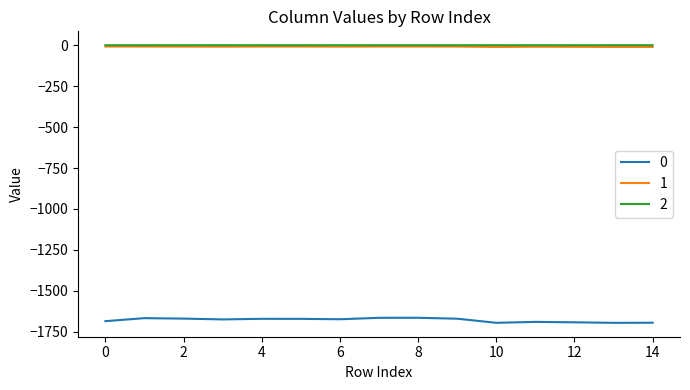

True or false: 0 and 2 intersect in this chart.

False